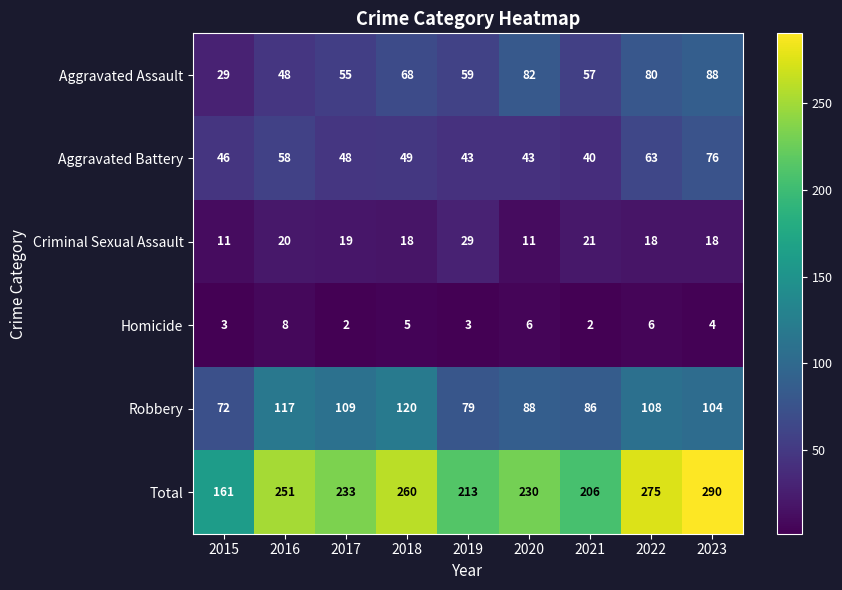

Is it true that Homicide equals 3 at 2019?

True